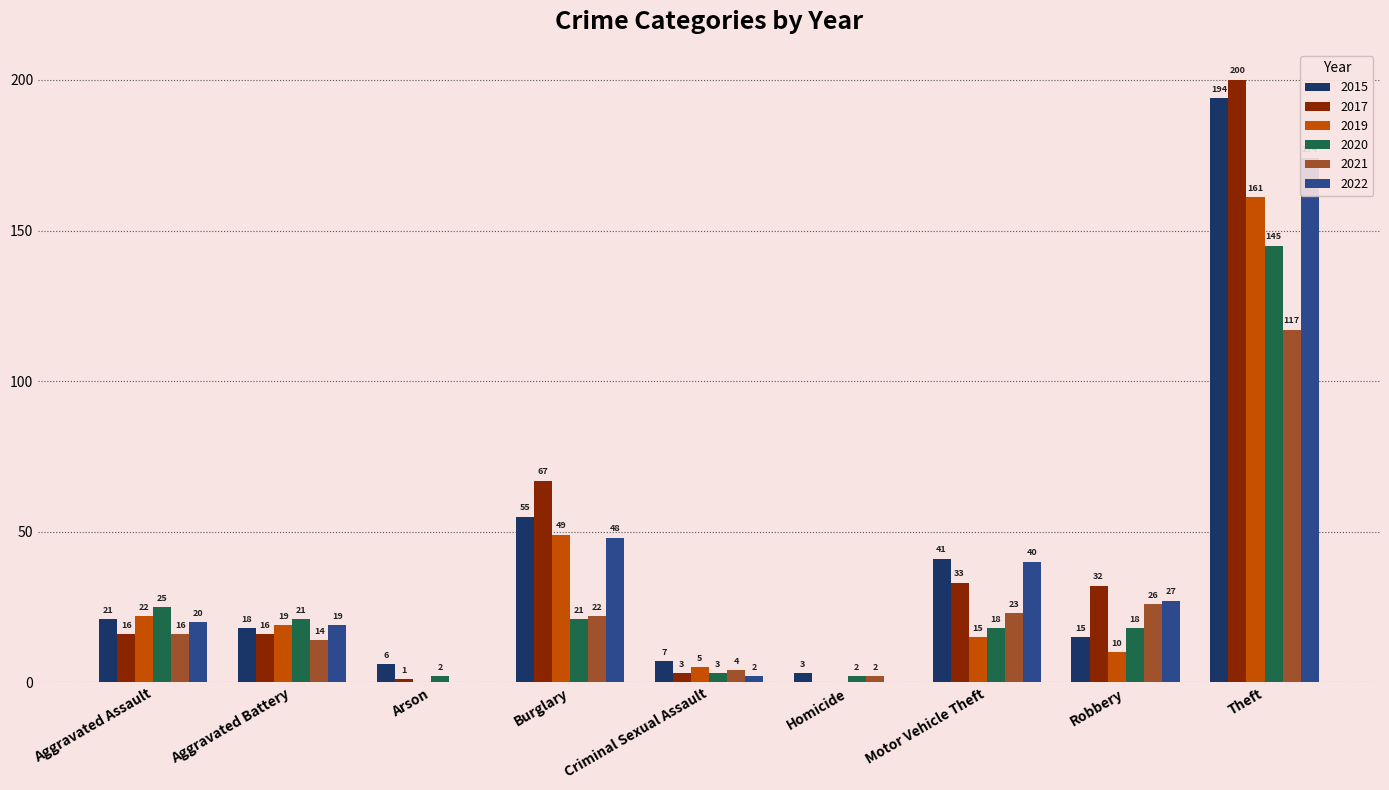

At which category is the sum across all series the highest?

Theft